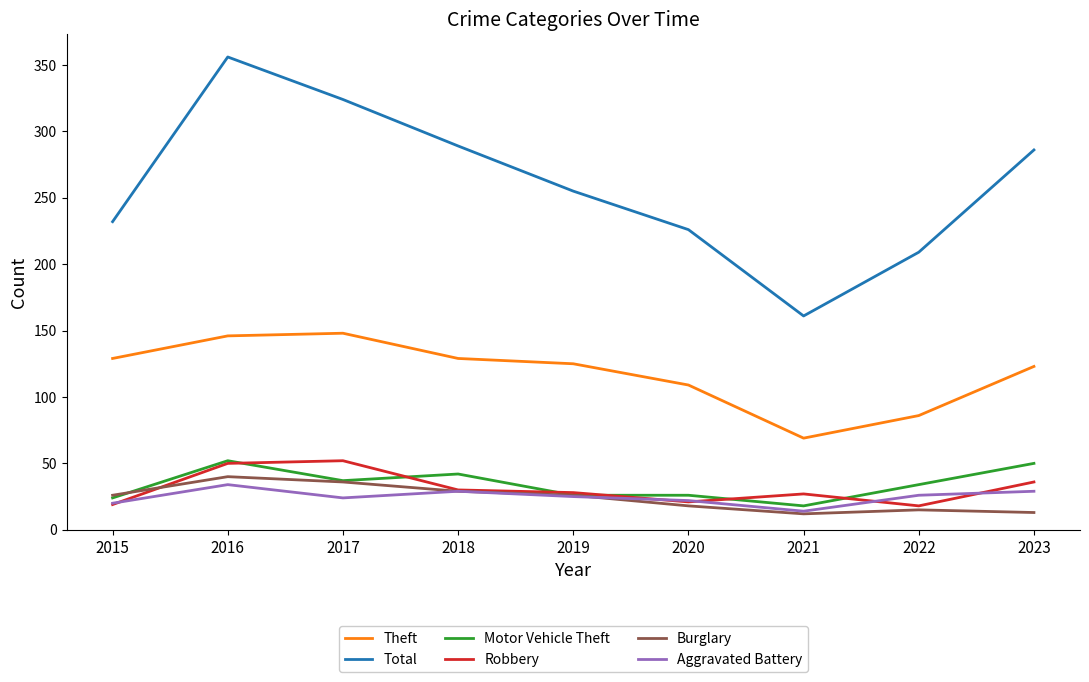

At which category does the chart reach its peak across all series?

2016